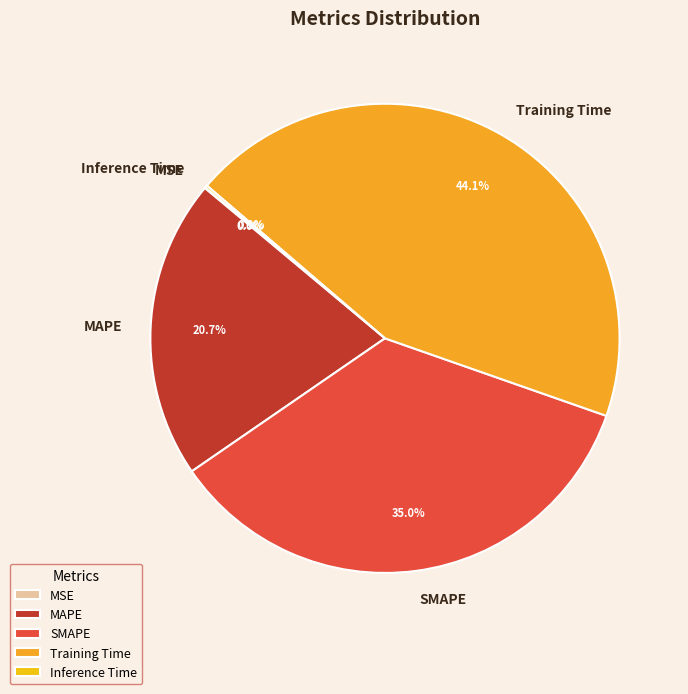

Is there a majority slice in this chart?

No